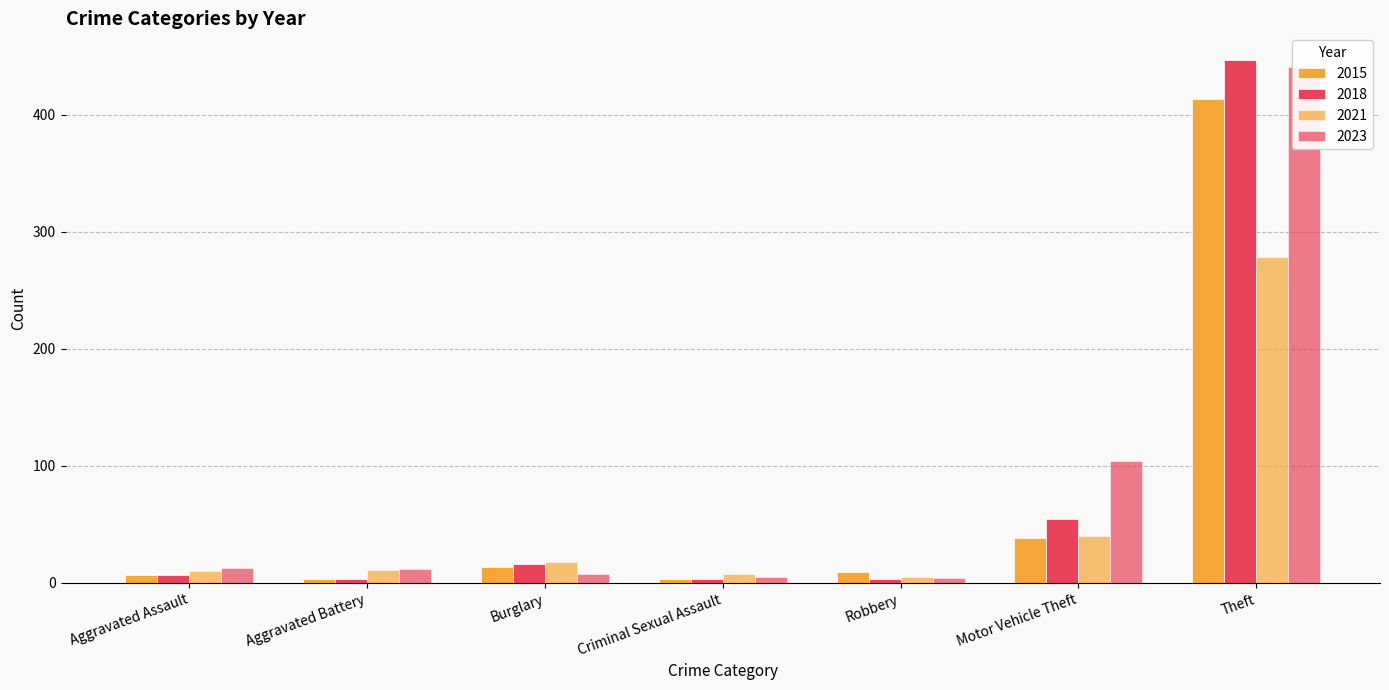

List the labels in order of 2018 value, largest first.

Theft, Motor Vehicle Theft, Burglary, Aggravated Assault, Aggravated Battery, Criminal Sexual Assault, Robbery